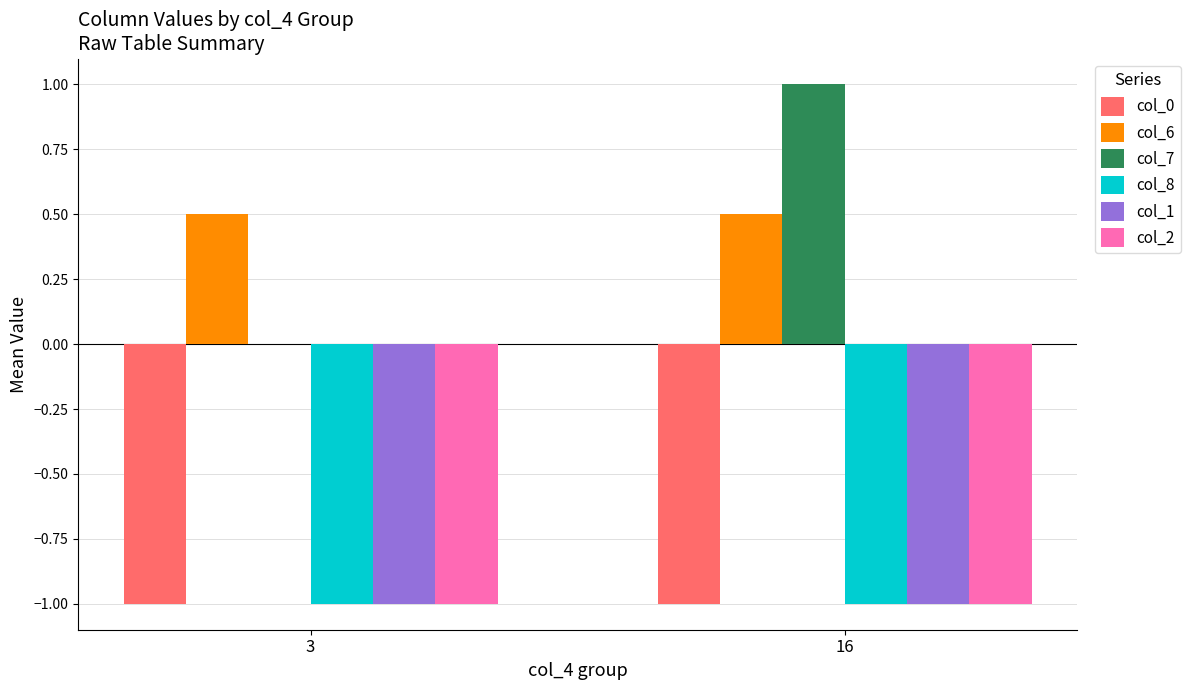

At which category is the sum across all series the highest?

16